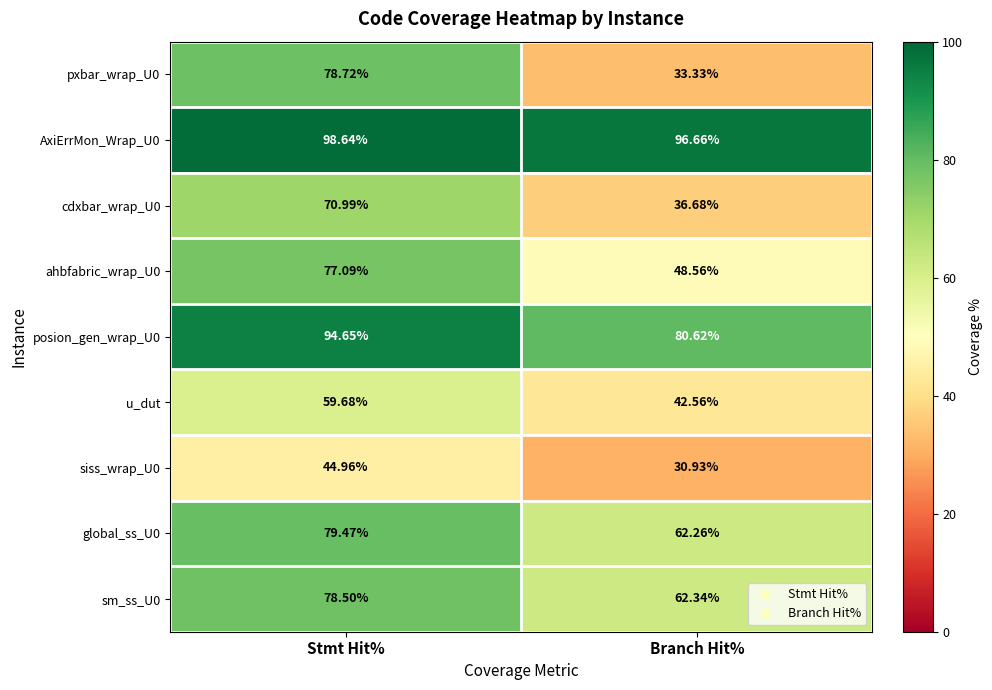

Which category has the highest value in the cdxbar_wrap_U0 series?

Stmt Hit%